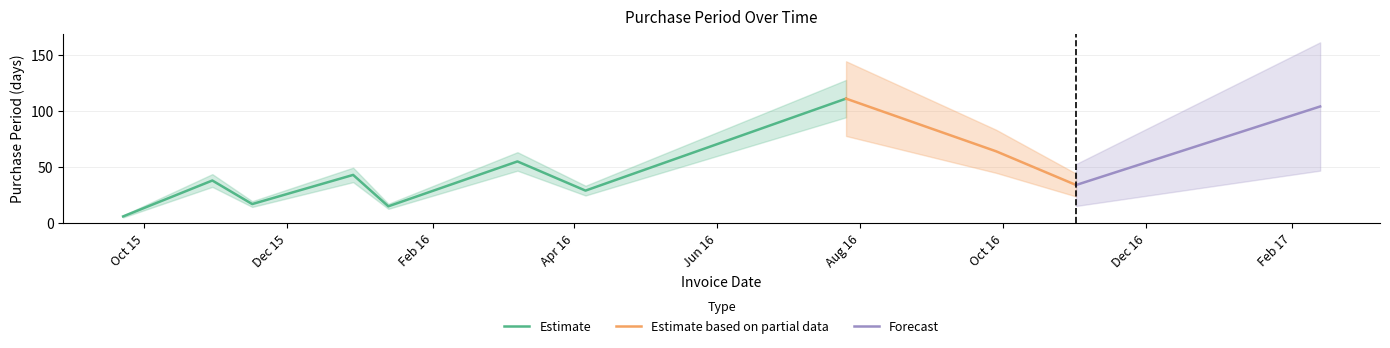

What is the change in value from 2015-09-22 to 2016-09-28?

+58